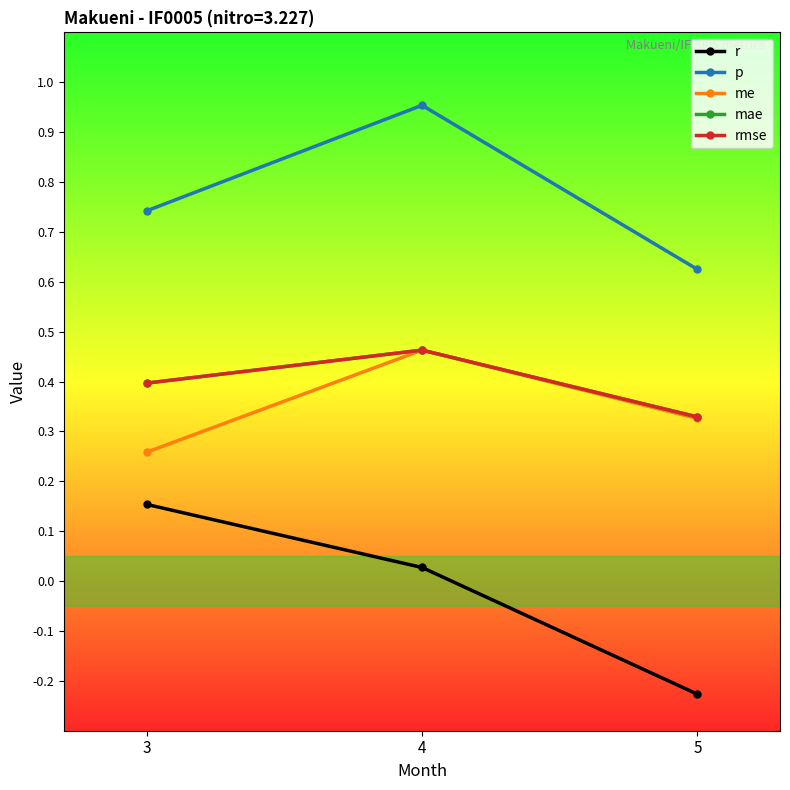

Which series has the largest range (max minus min)?

r